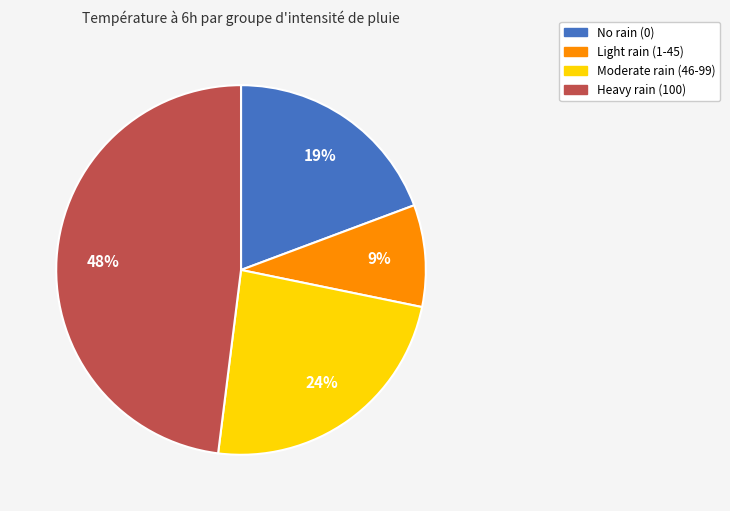

Does any single category account for the majority?

No